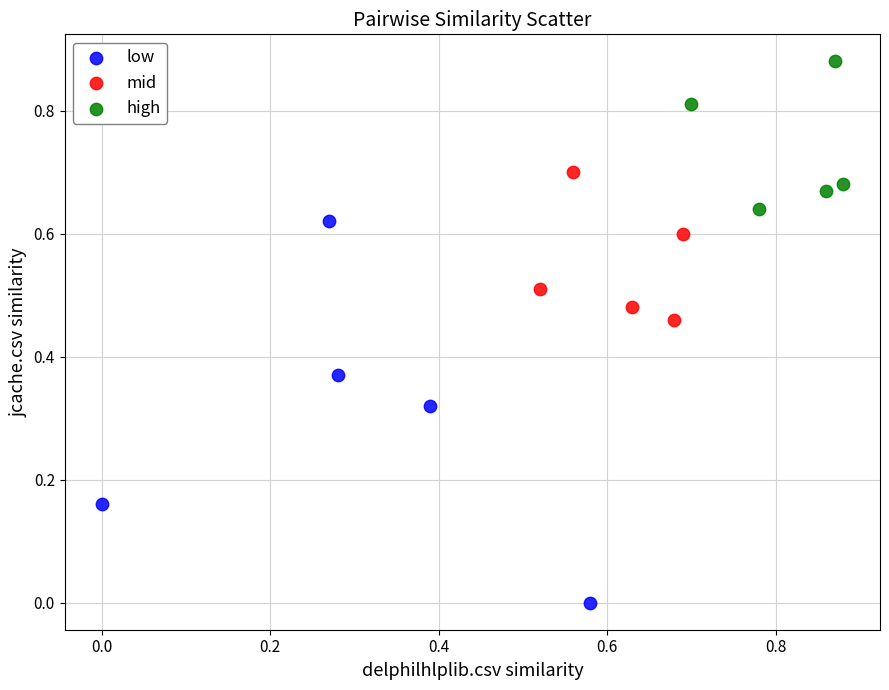

Which series has the largest Y range (max minus min)?

low